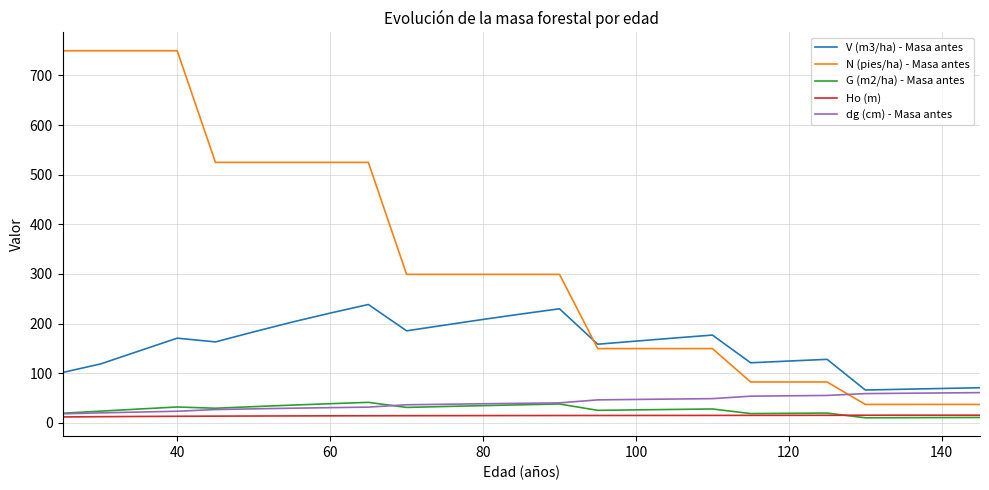

True or false: V (m3/ha) - Masa antes and G (m2/ha) - Masa antes intersect in this chart.

False